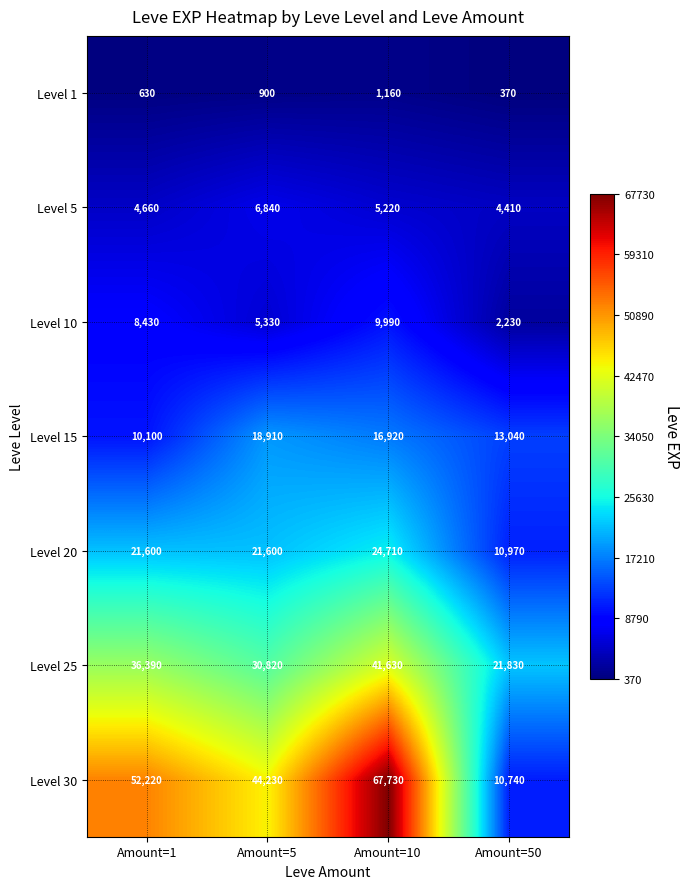

Is it true that Level 5 equals 6840 at Amount=5?

True